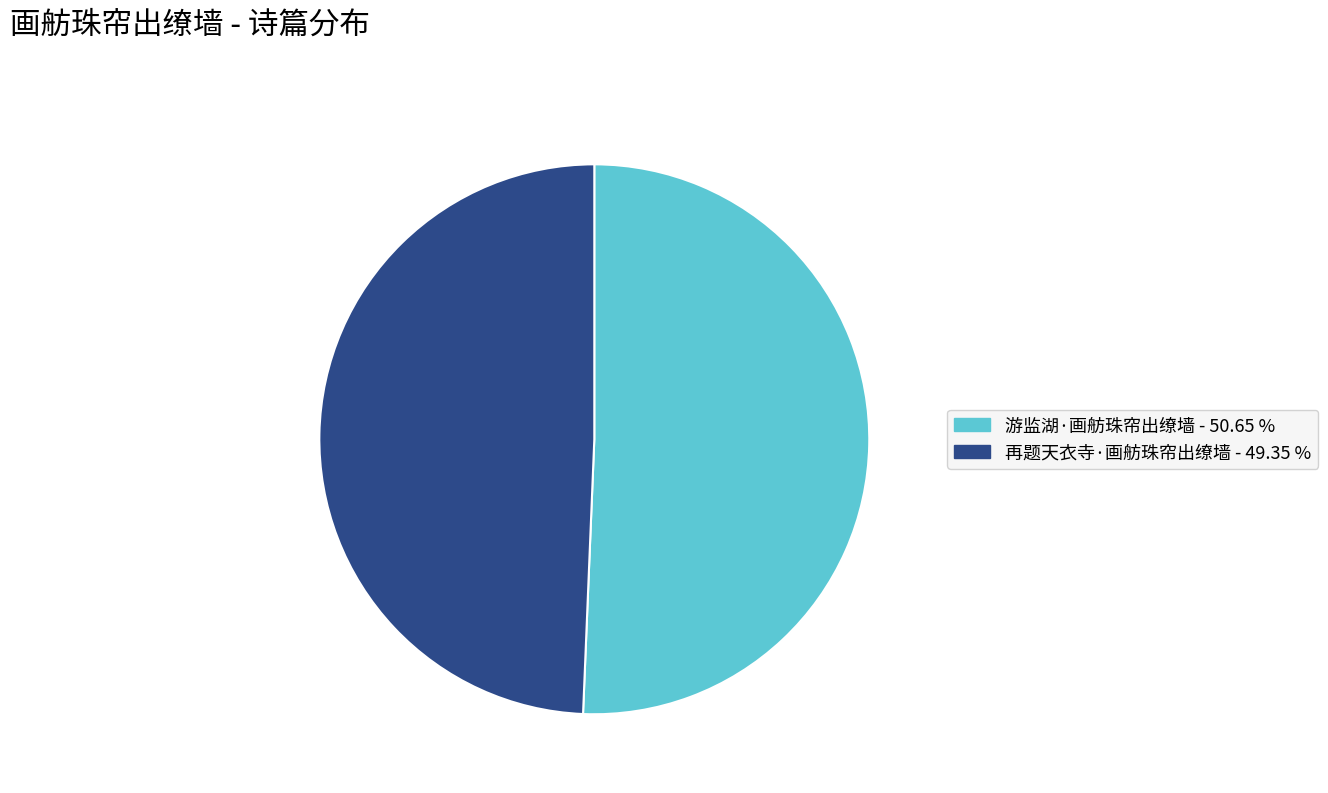

Is it true that 游监湖·画舫珠帘出缭墙 is 57% of the pie?

False